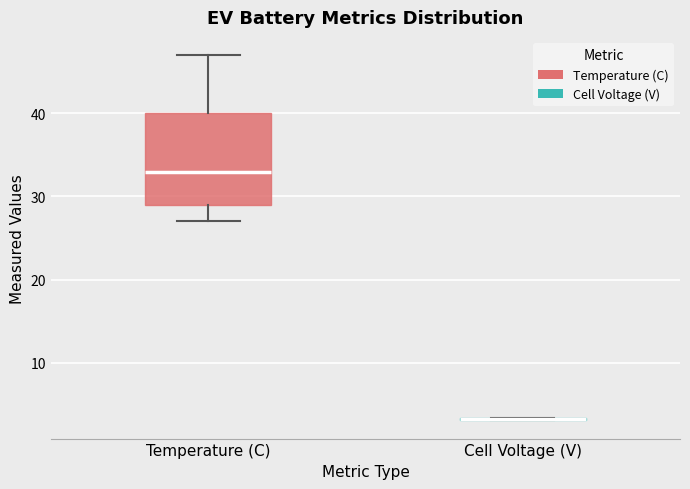

Which box is the tallest, from its lower edge to its upper edge?

Temperature (C)